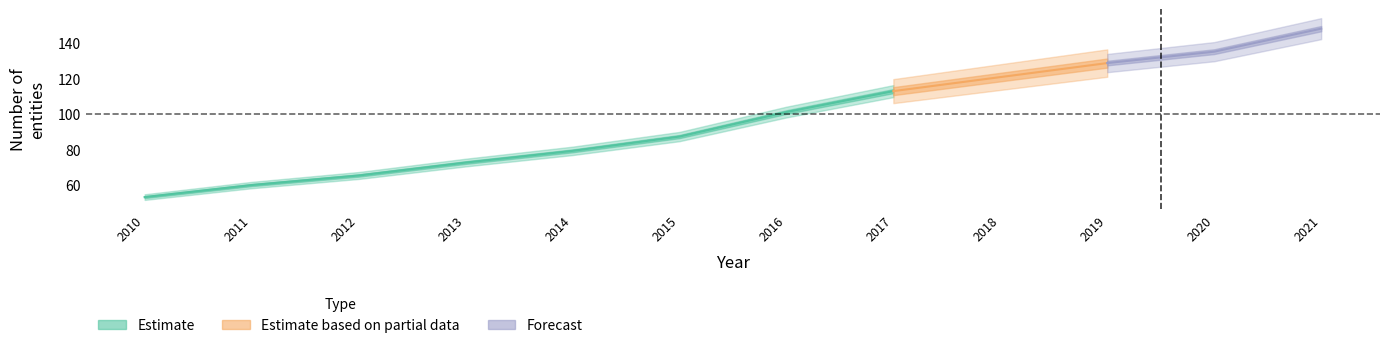

What is the difference between the second highest and second lowest values?

75.1